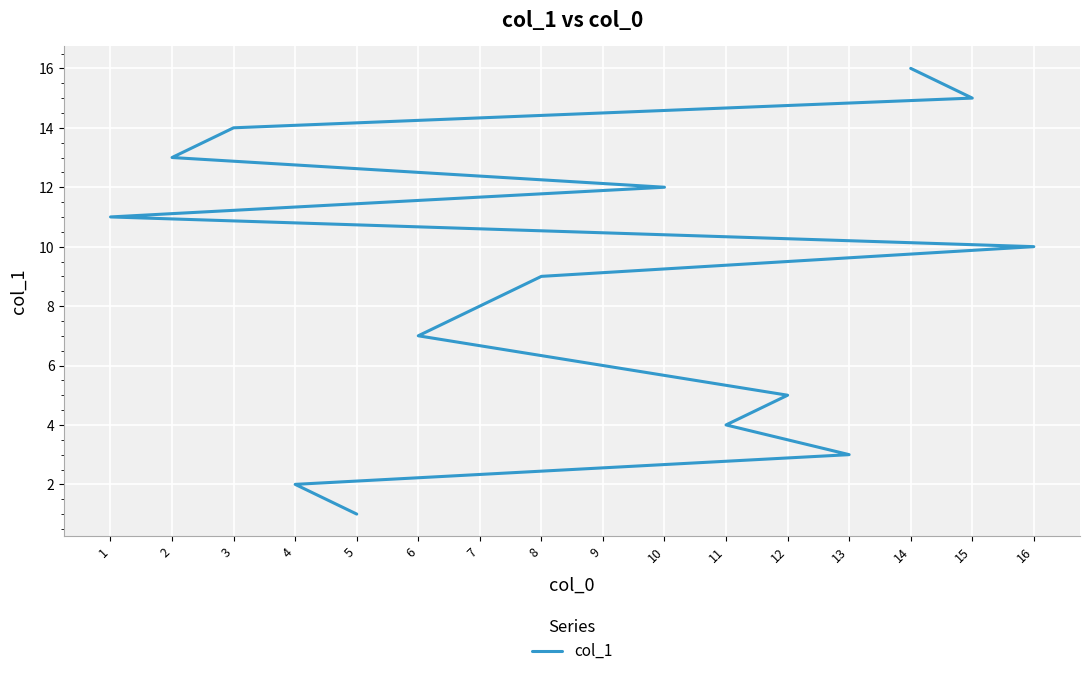

Which label corresponds to the largest value in the chart?

14